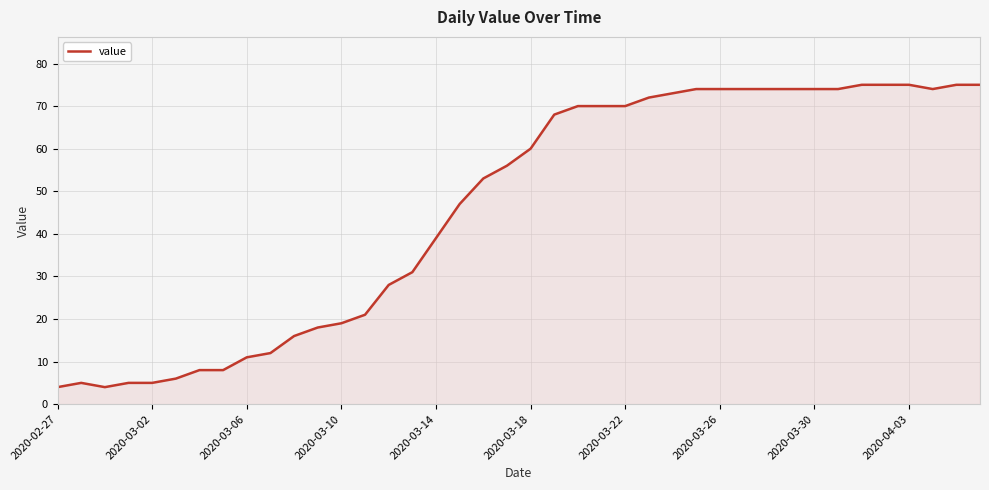

What is the maximum value shown in the chart?

75